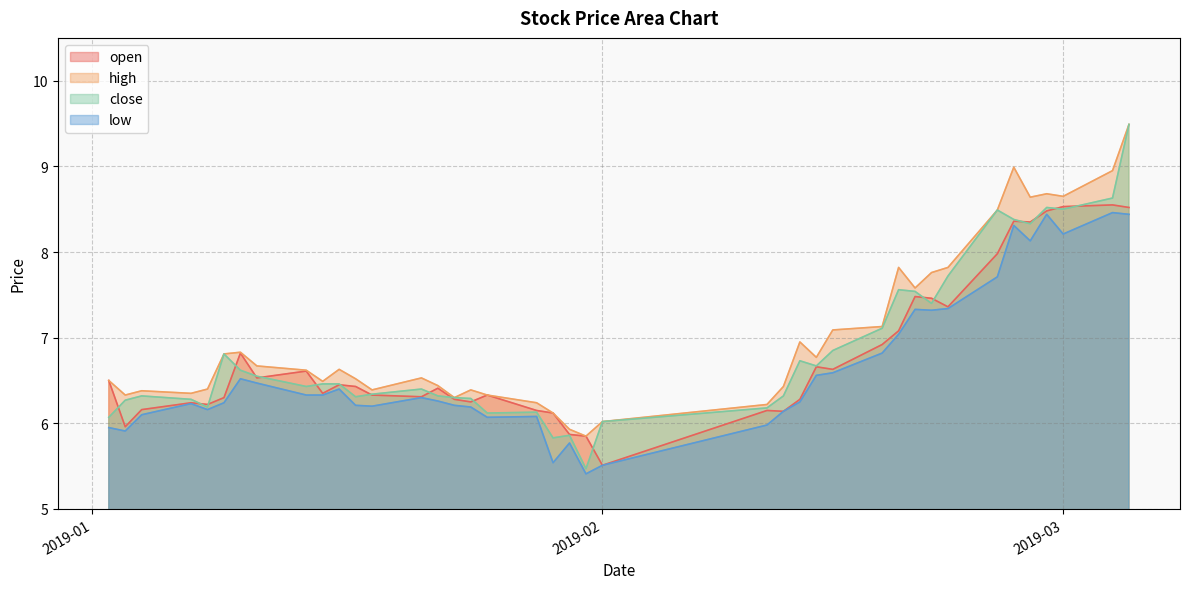

Does the chart have visible grid lines?

Yes